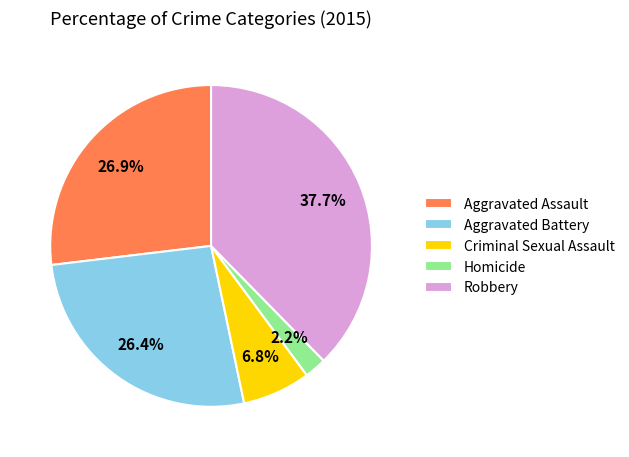

Count the number of slices in the pie.

5